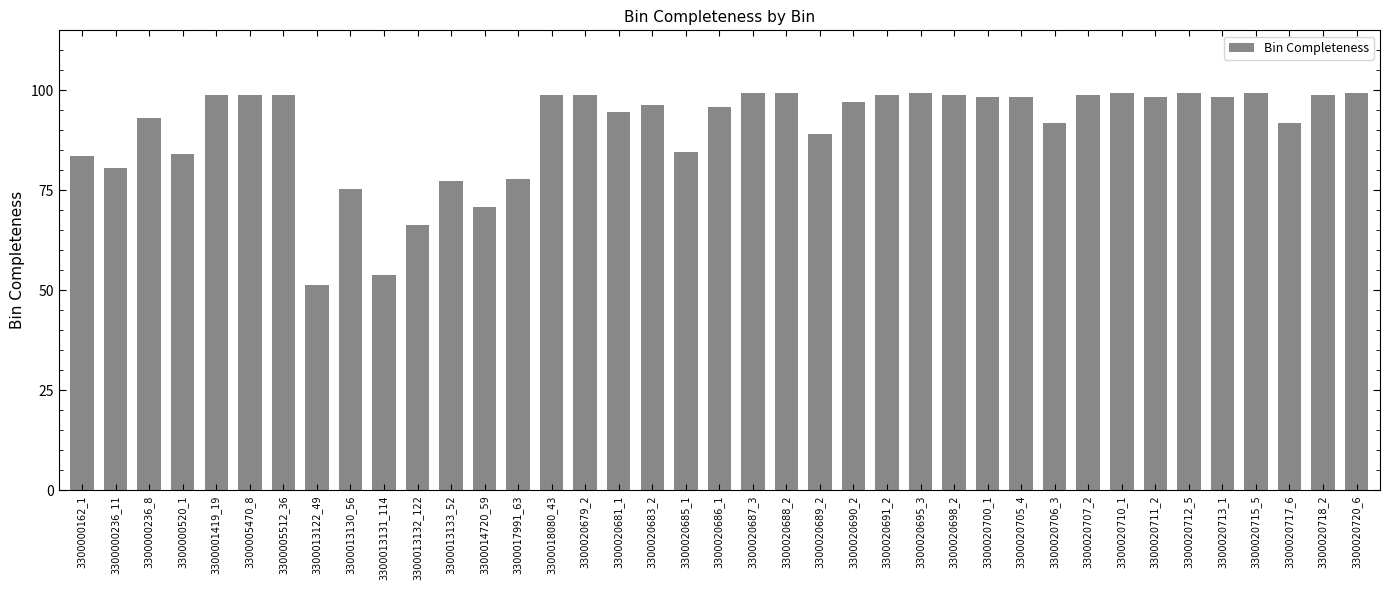

What is the label of the 30th bar from the right?

3300013131_114